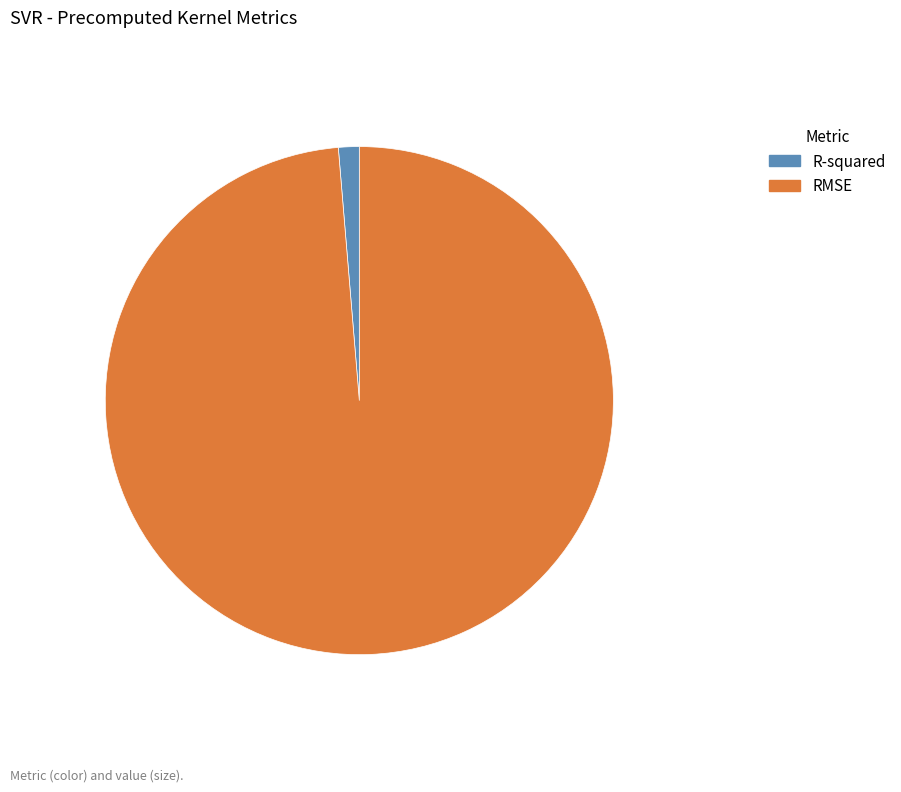

Does any single category account for the majority?

Yes